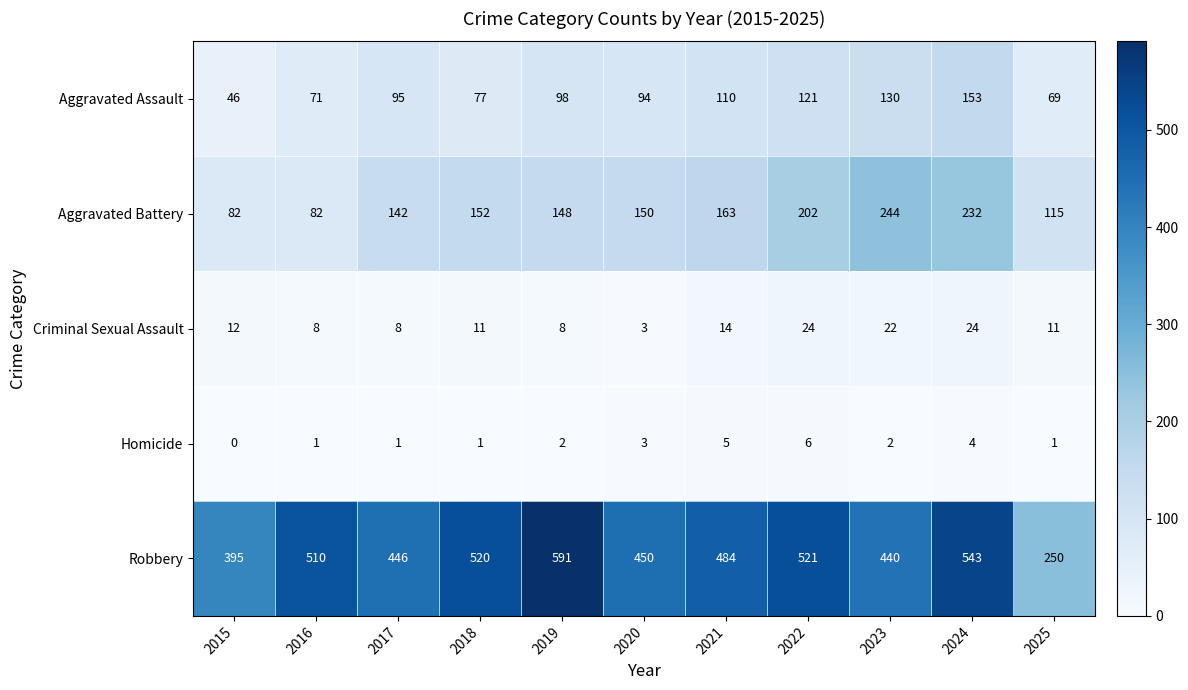

How many data points does each series have?

11